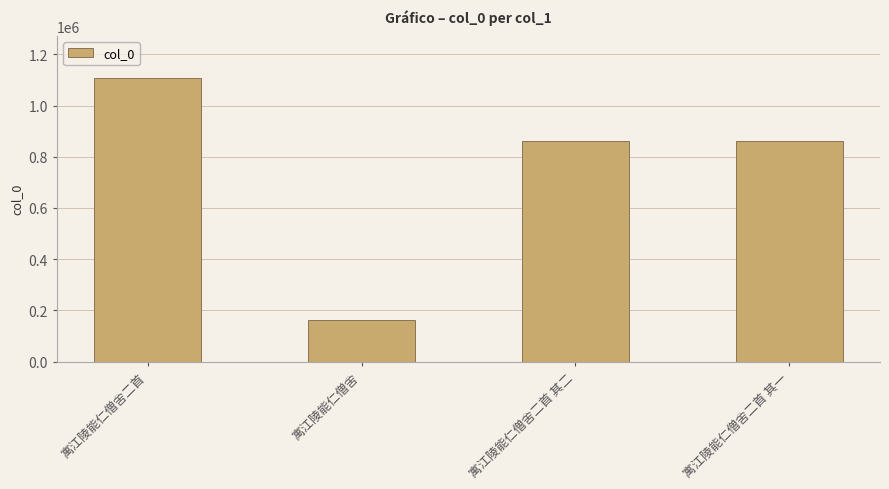

Is it true that the value at 寓江陵能仁僧舍二首 其一 is 1314167?

False